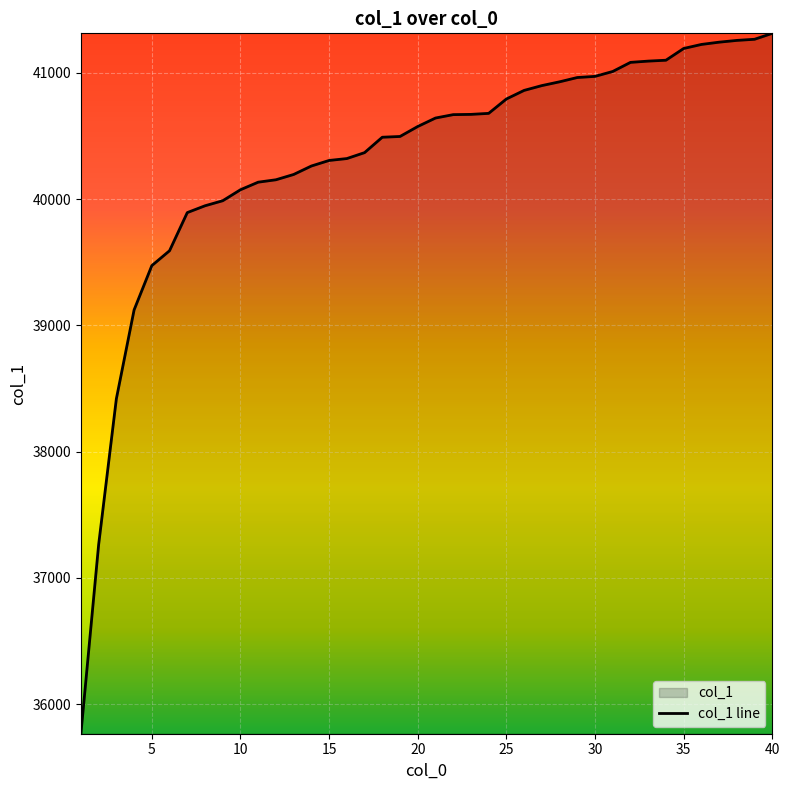

What is the greatest value displayed?

41314